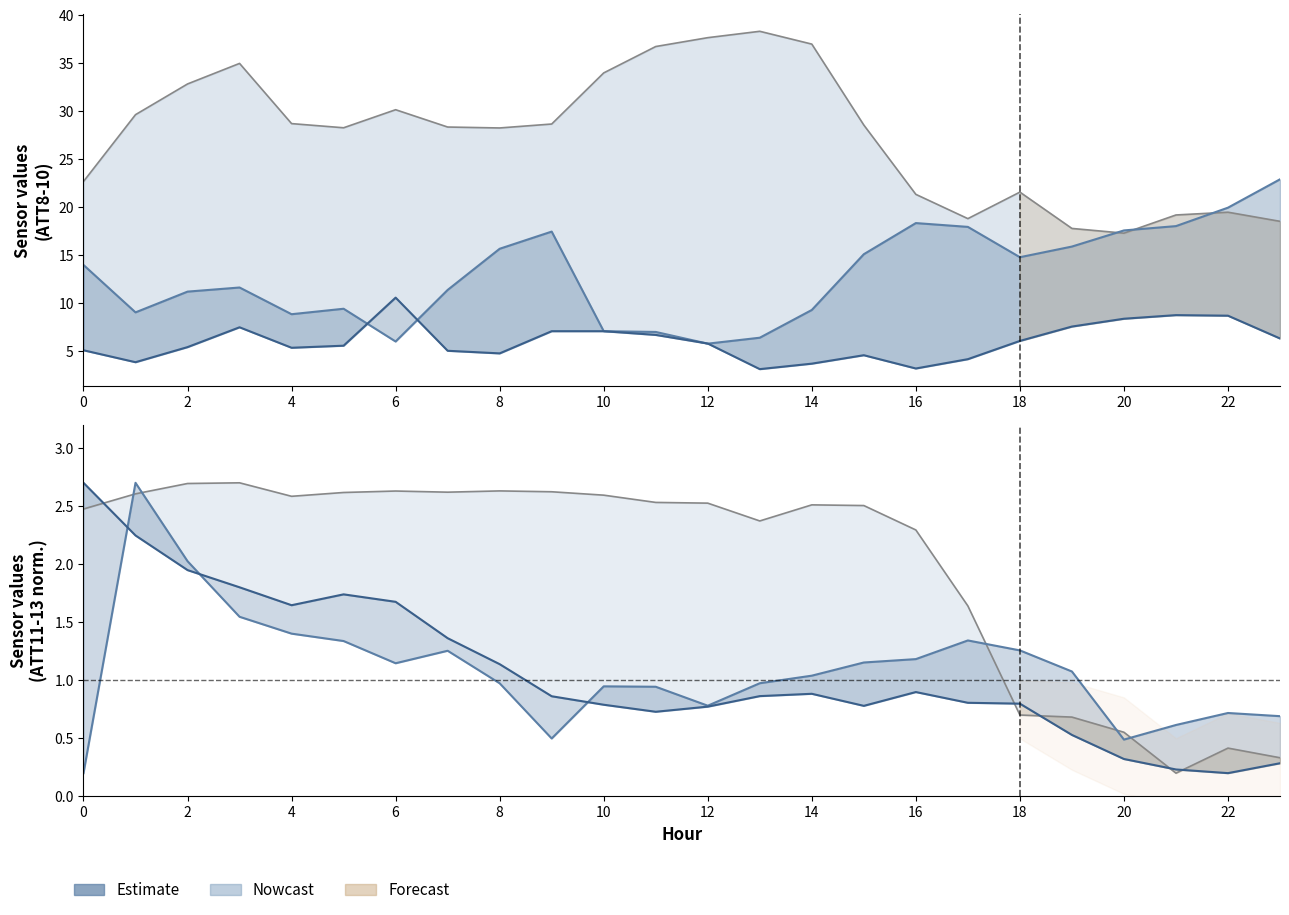

What is the spread (max minus min) of values at 2?

27.4